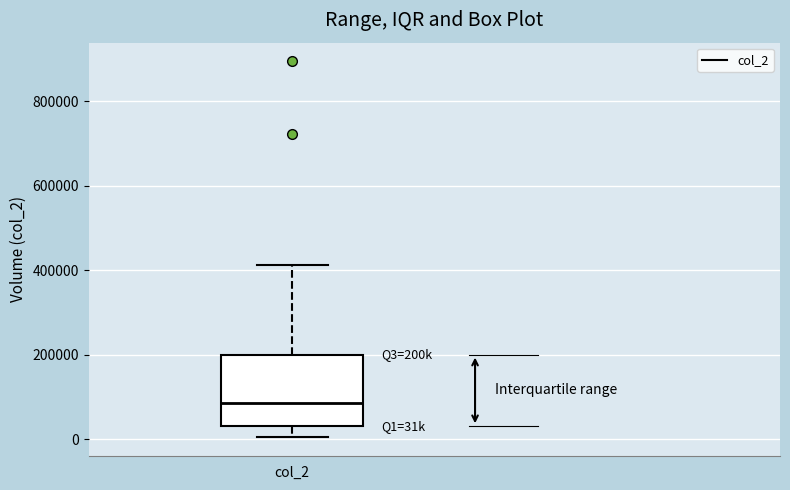

Read this box plot against the y-axis: the position of the median line, the range covered by the box, and the ends of both whiskers. The values are not printed on the chart, so give them approximately, as read against the axis.

median 80000, box 40000 to 200000, whiskers 0 to 420000